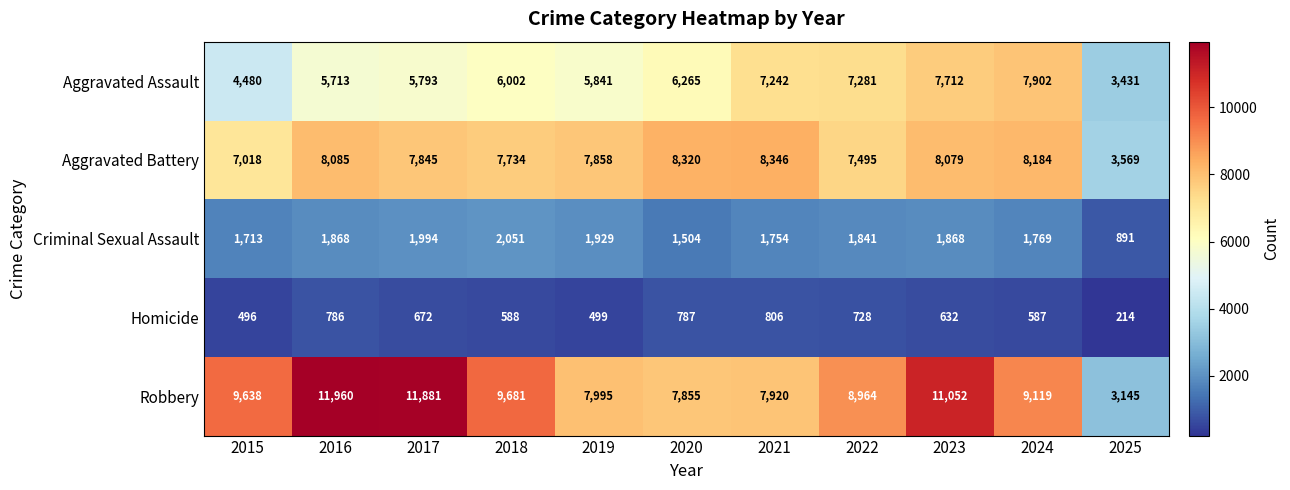

The value of Homicide at 2023 is 889. True or false?

False